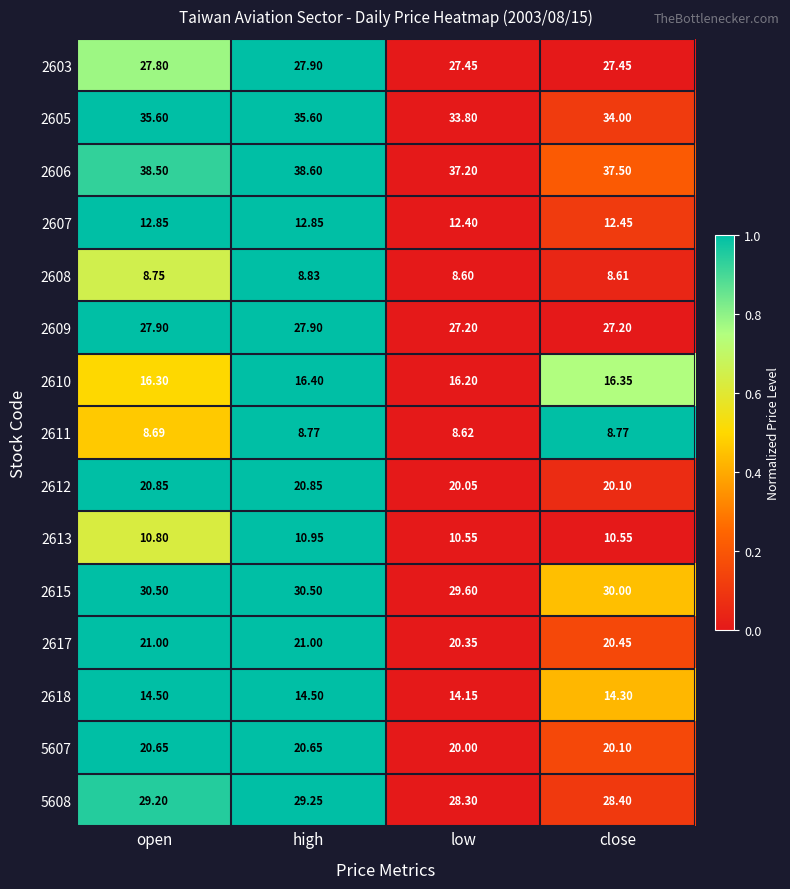

At which category is the sum across all series the highest?

high